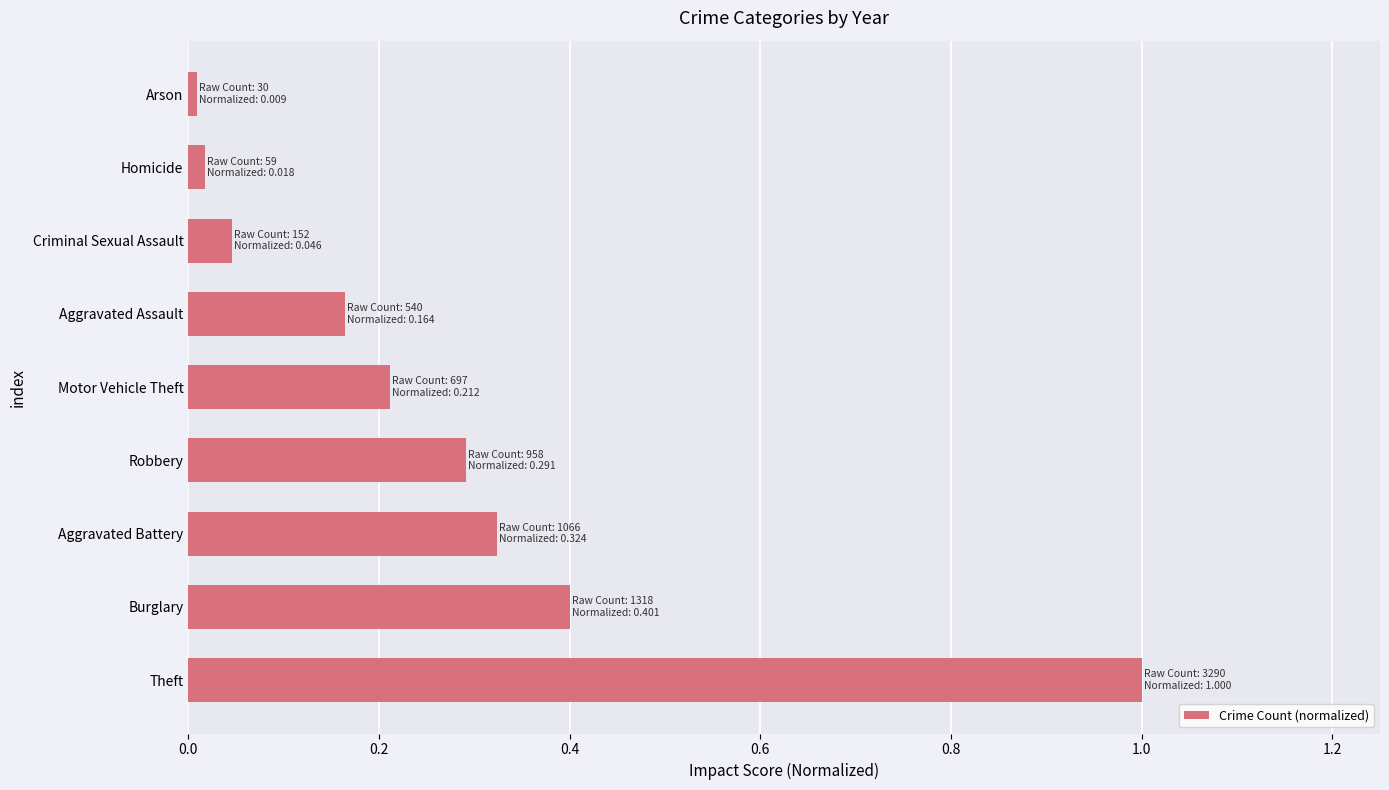

The chart shows a value of 0.3 at Aggravated Battery. True or false?

True